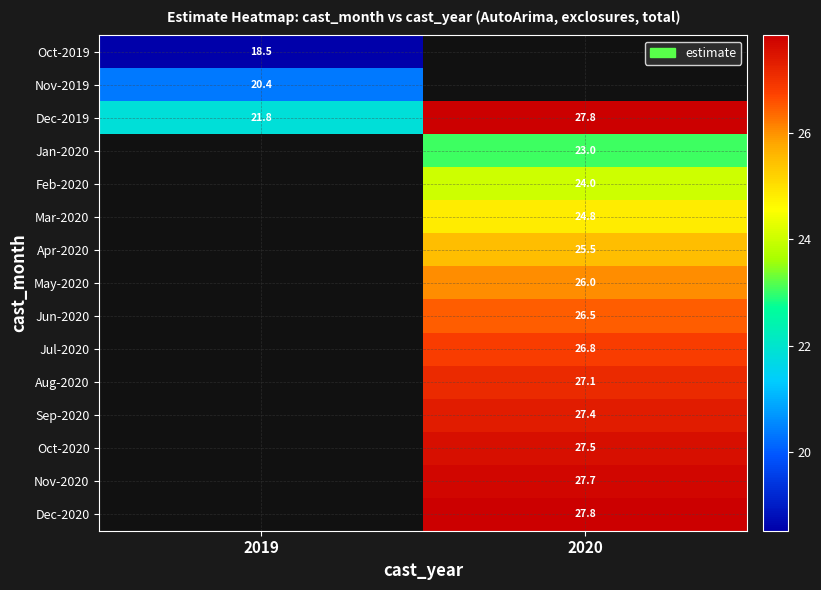

Which category has the highest value across all series?

2020